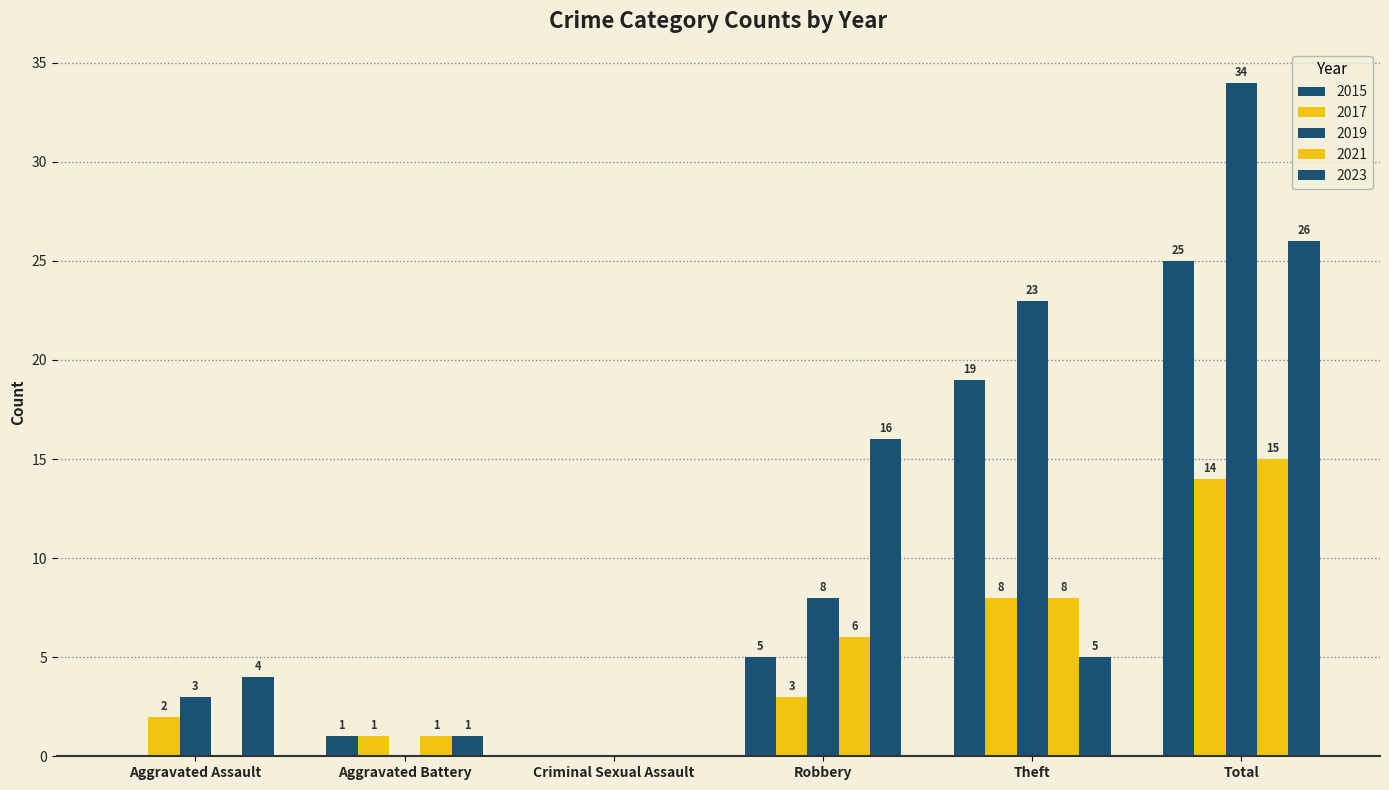

List the labels in order of 2017 value, largest first.

Total, Theft, Robbery, Aggravated Assault, Aggravated Battery, Criminal Sexual Assault